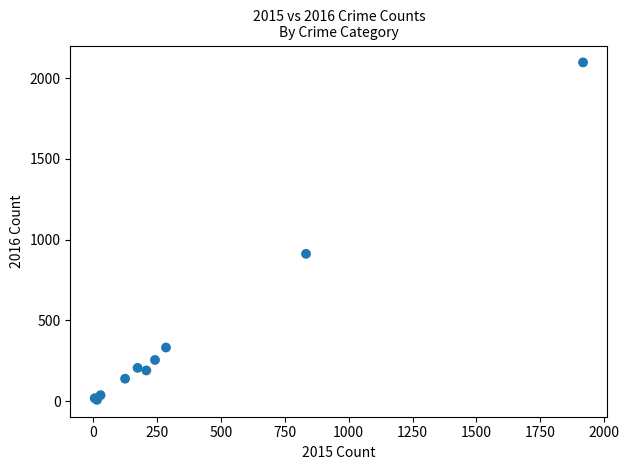

What Y value in the scatter plot is closest to 1052?

912